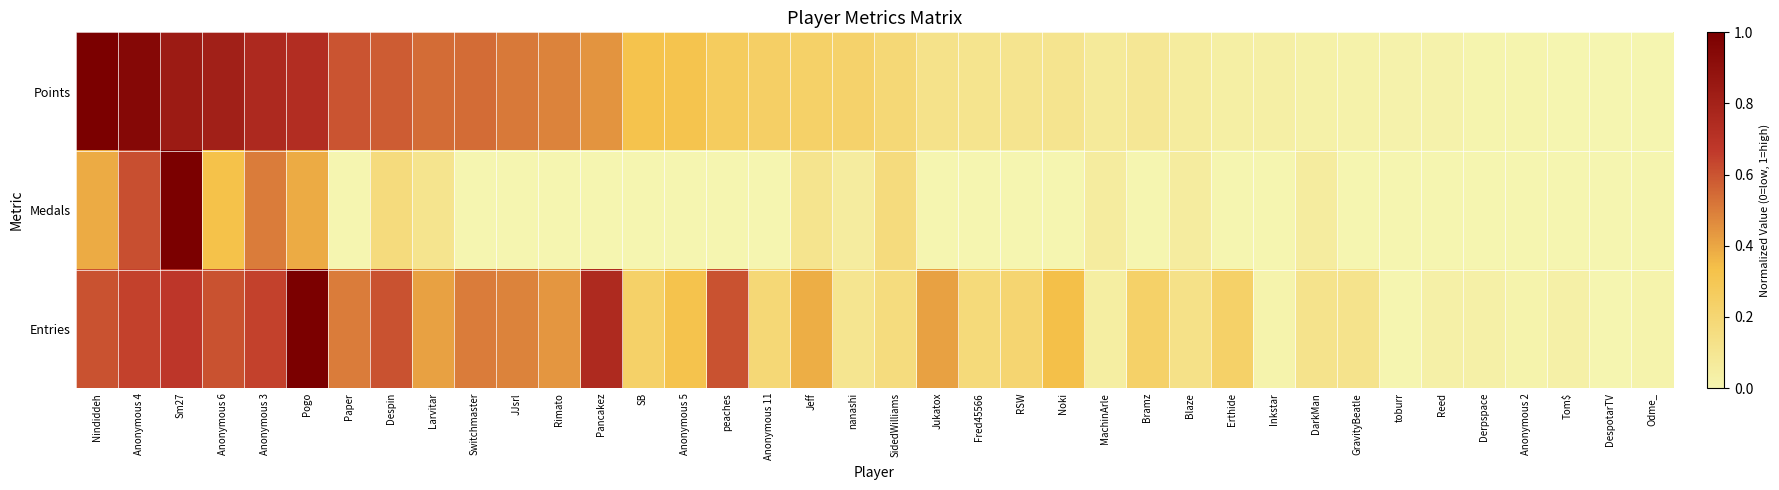

At which category is the sum across all series the highest?

Sm27